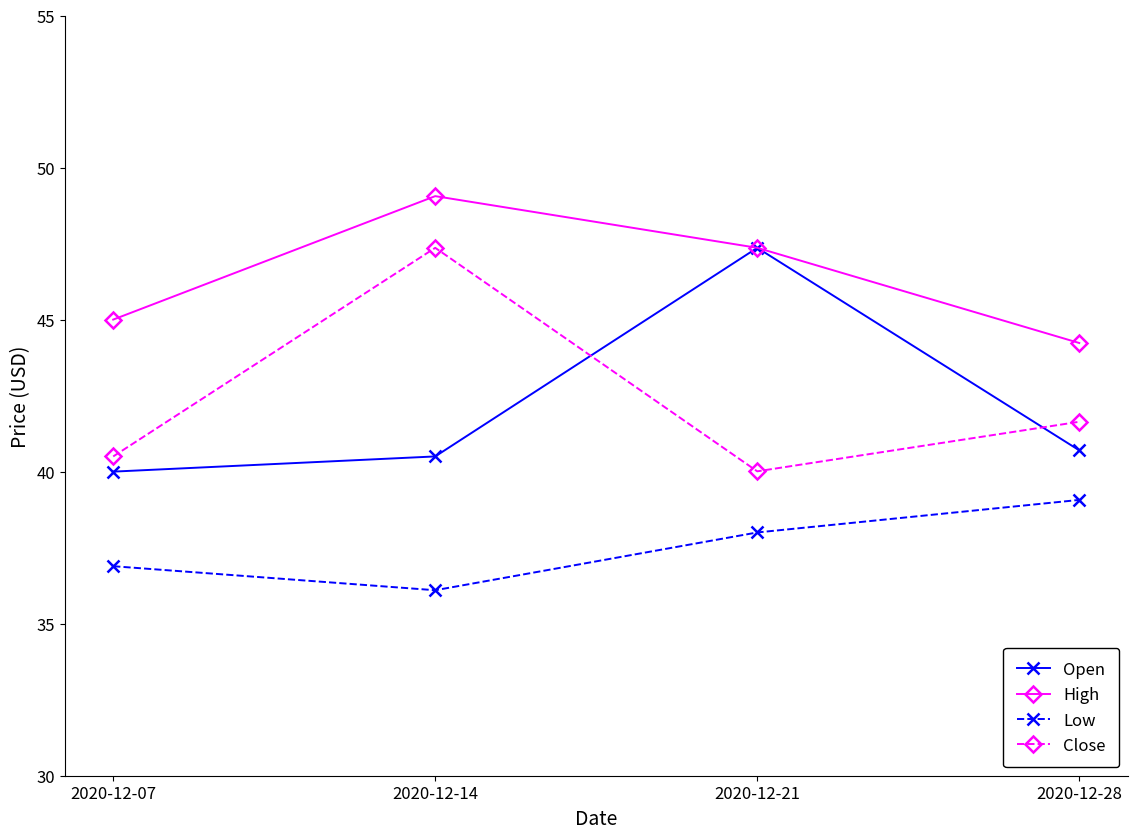

Where is High nearest to the value 46?

2020-12-07